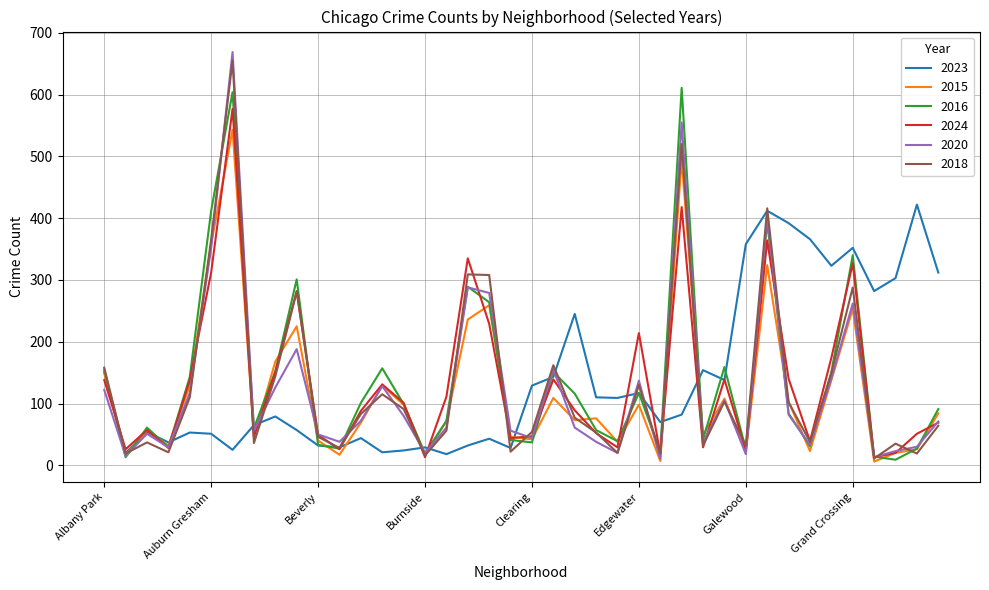

What is the highest value of the 2015 series?

543